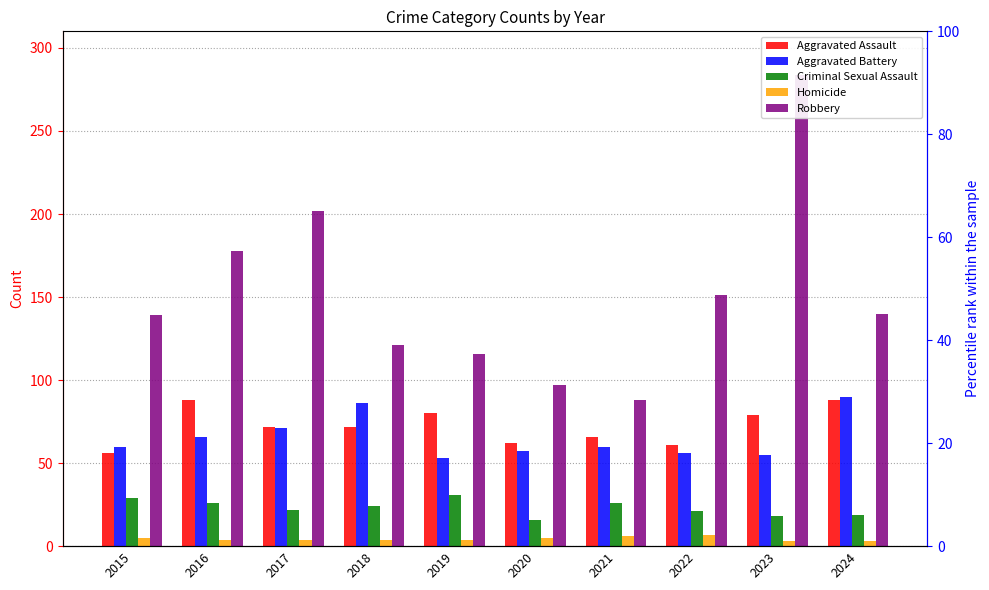

Is it true that Criminal Sexual Assault equals 38 at 2015?

False